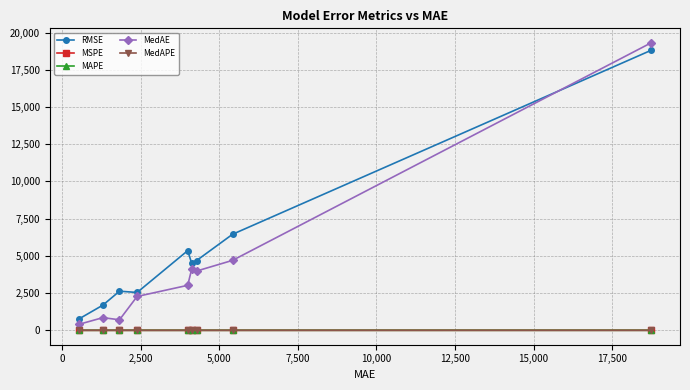

True or false: MedAPE has more than 0 interior local peaks.

True